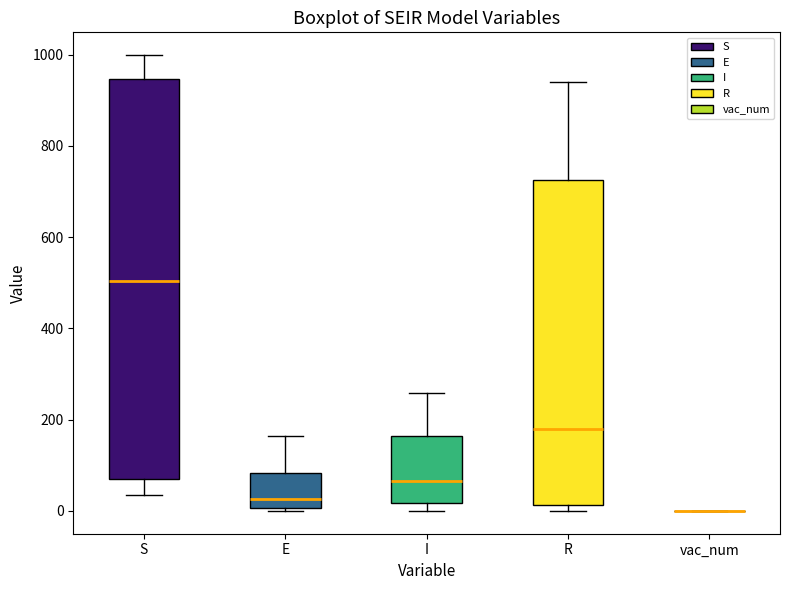

Where does the upper whisker of the box for I end on the y-axis? The values are not printed on the chart, so give them approximately, as read against the axis.

260